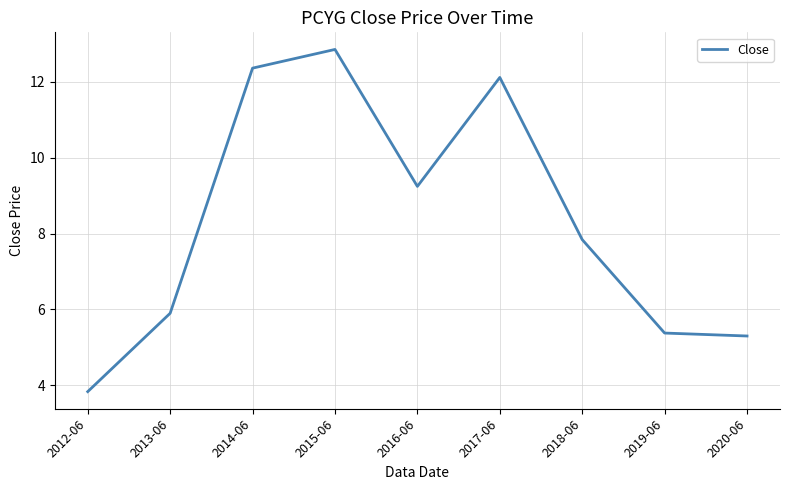

What is the approximate value at 2013-06?

5.9